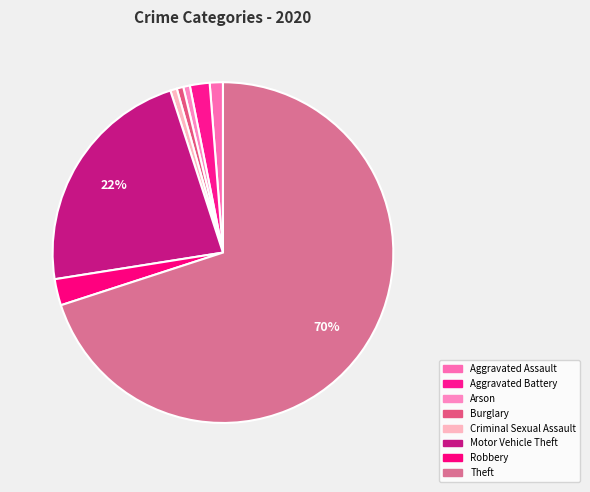

What is the change in value from Robbery to Theft?

+108